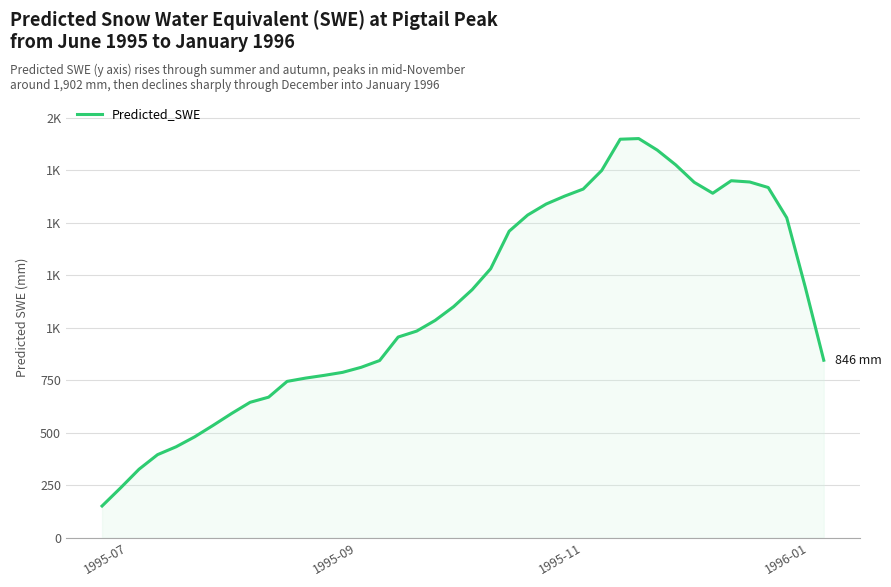

Does the chart display data point markers on the line(s)?

No